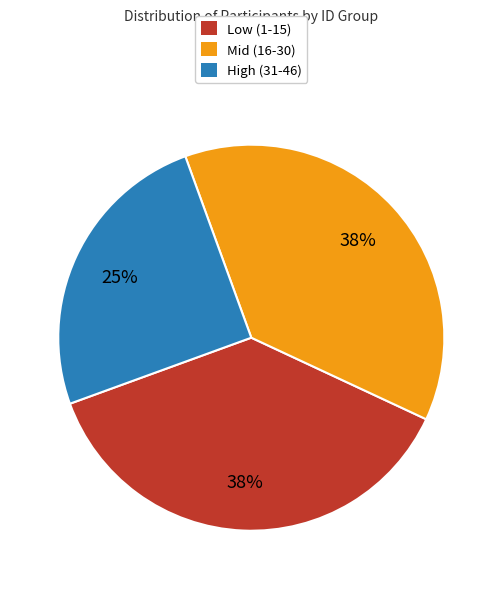

To the nearest percent, what percentage of the pie is High (31-46)?

25%